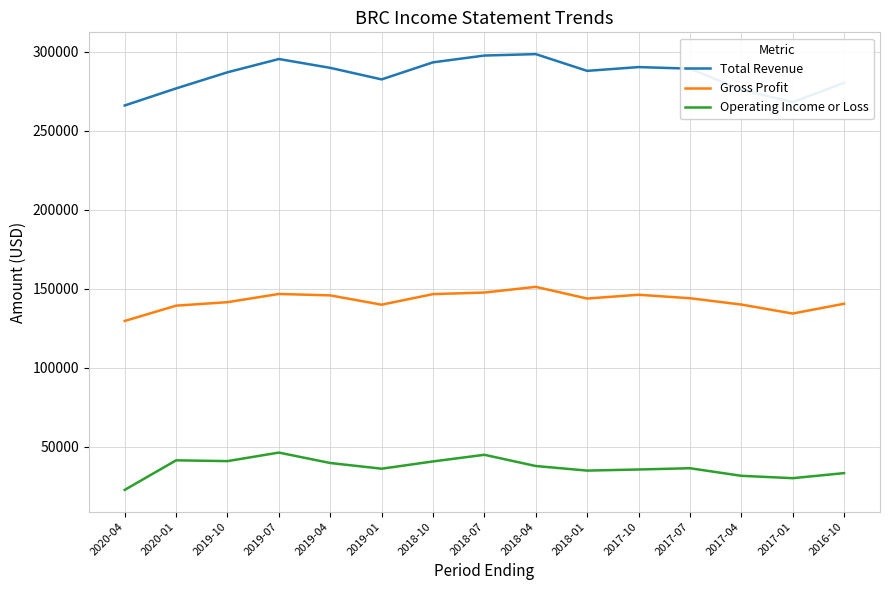

What is the highest value of the Operating Income or Loss series?

46200